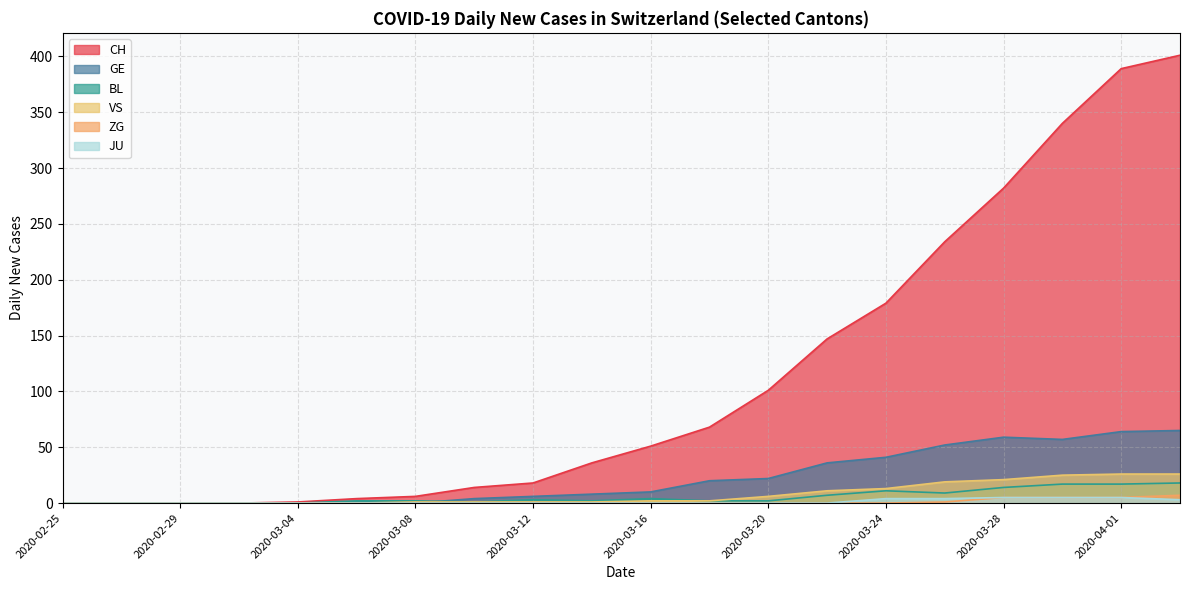

What is the label of the 11th point from the right?

2020-03-14